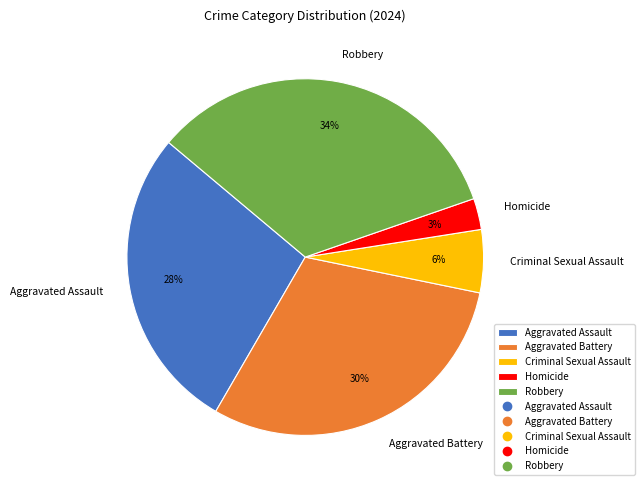

How many slices are in this pie chart?

5